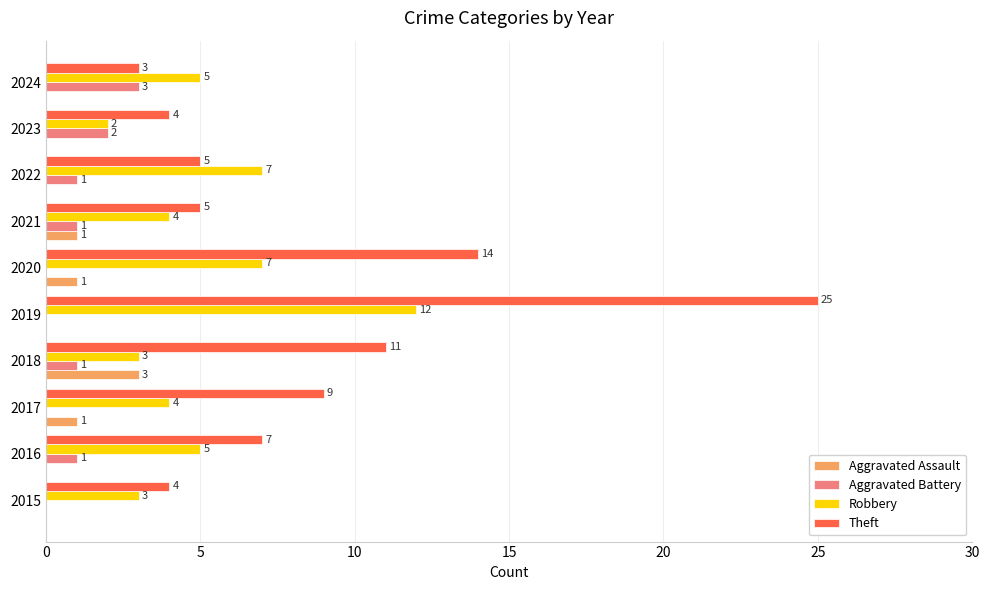

Read the Theft value at 2020, to the nearest 10.

10